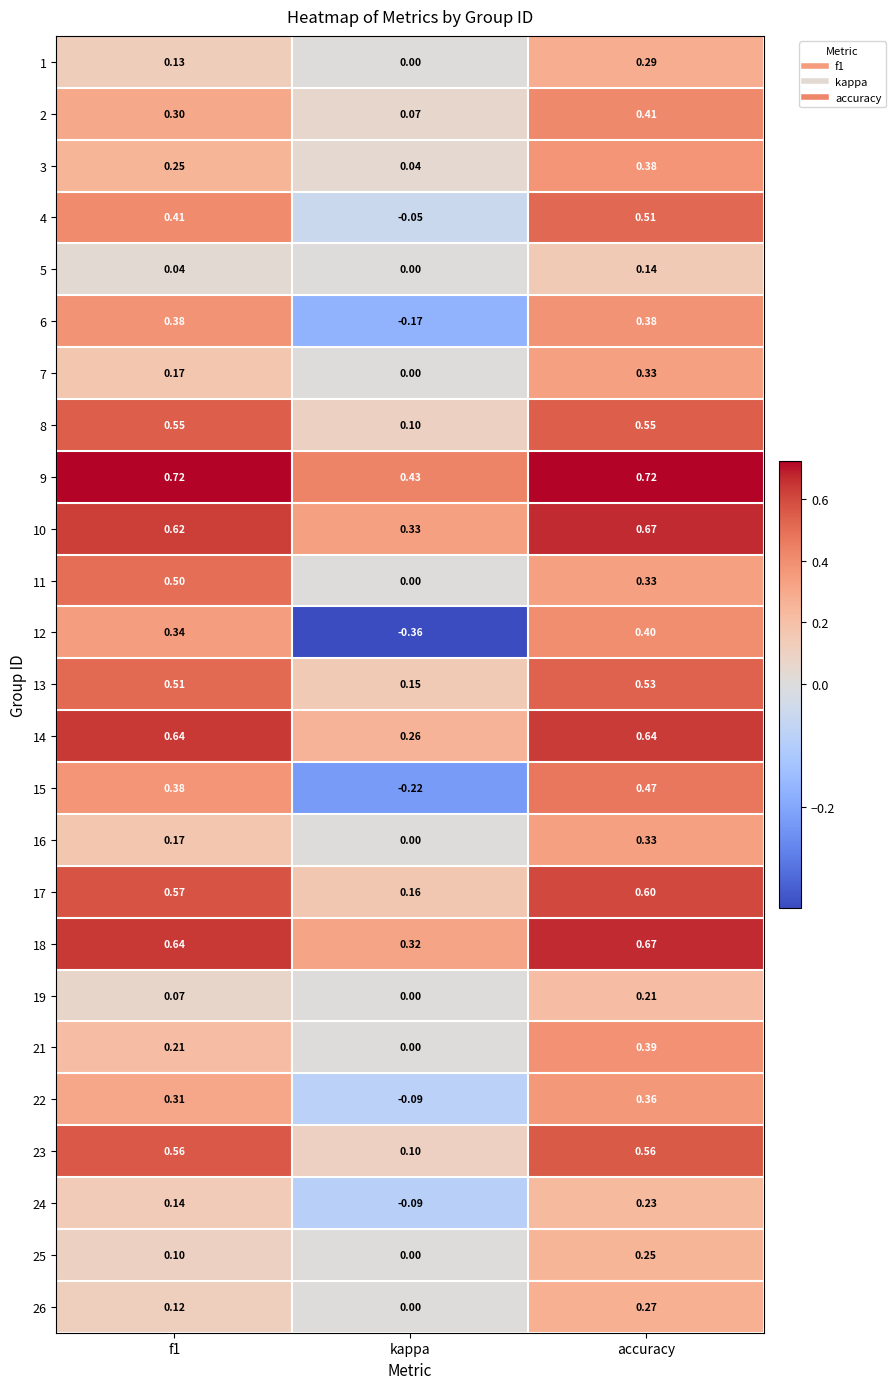

Which category has the highest value in the 2 series?

accuracy